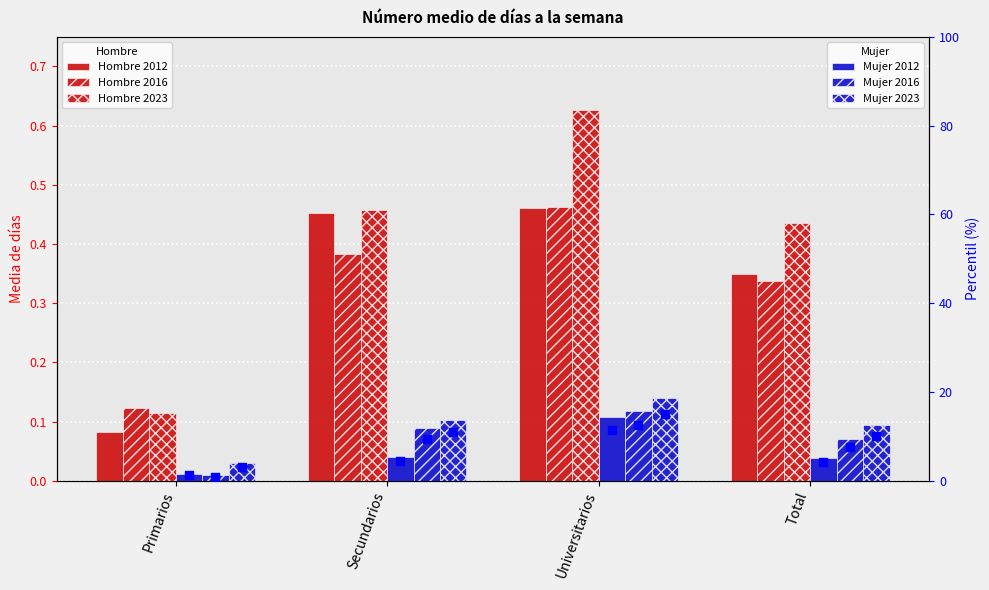

What are all the series names shown in the legend?

Hombre 2012, Hombre 2016, Hombre 2023, Mujer 2012, Mujer 2016, Mujer 2023